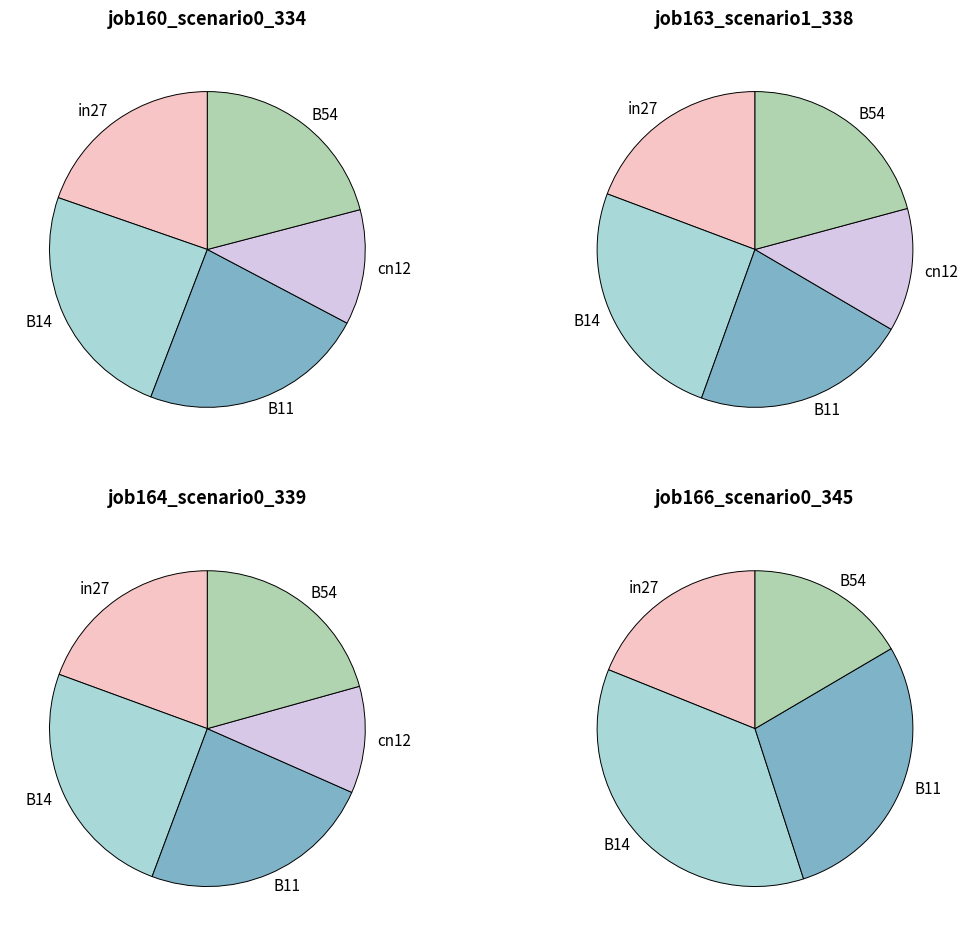

To the nearest percent, what portion does cn12 represent?

13%